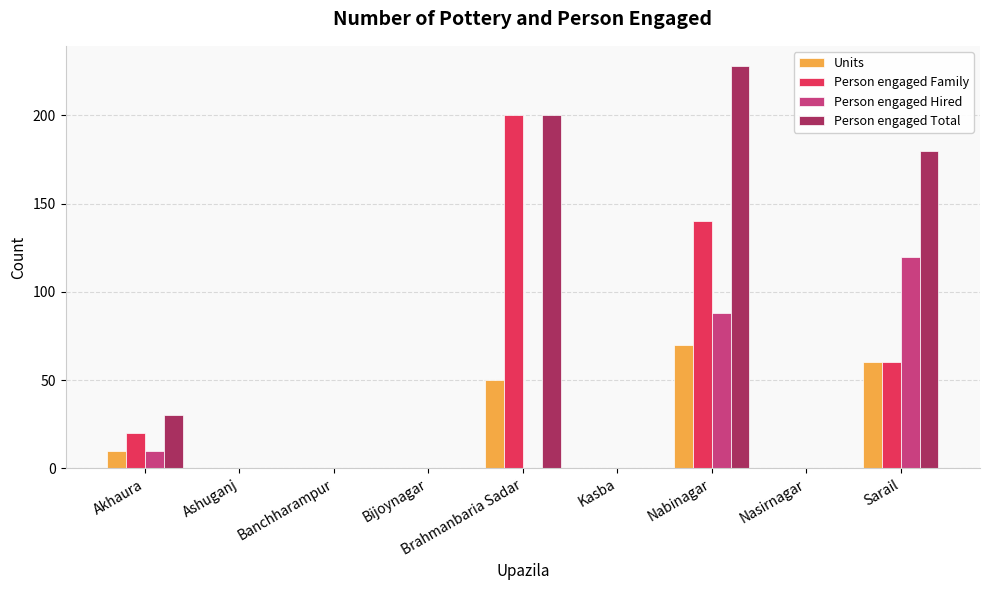

What is the sum of the Person engaged Total values at Nasirnagar and Sarail?

180